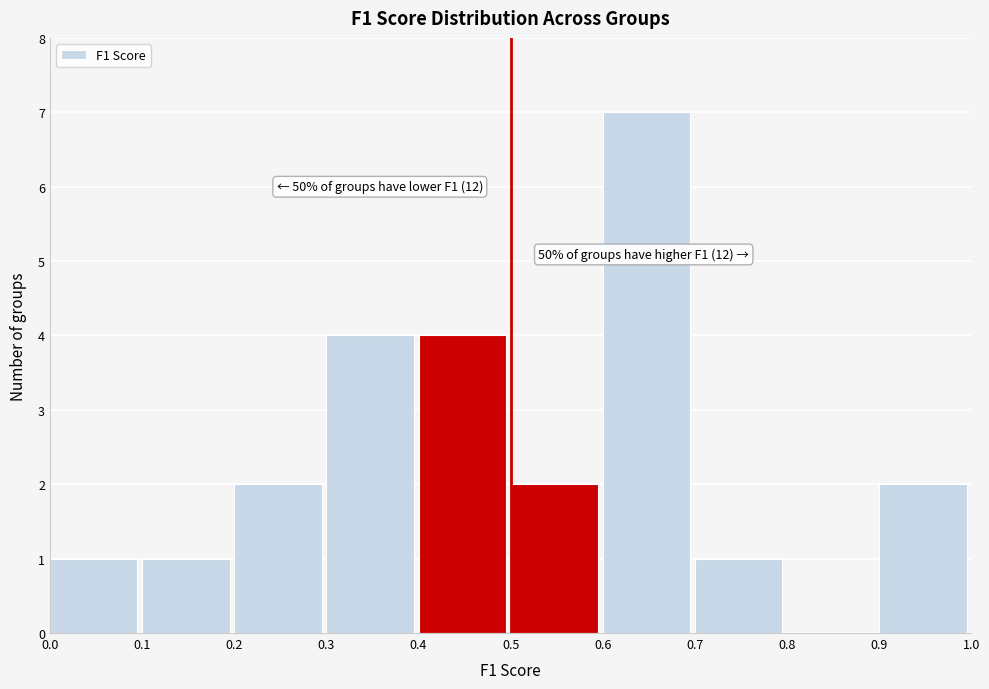

Over which range of the x-axis is the bar tallest?

0.6 to 0.7